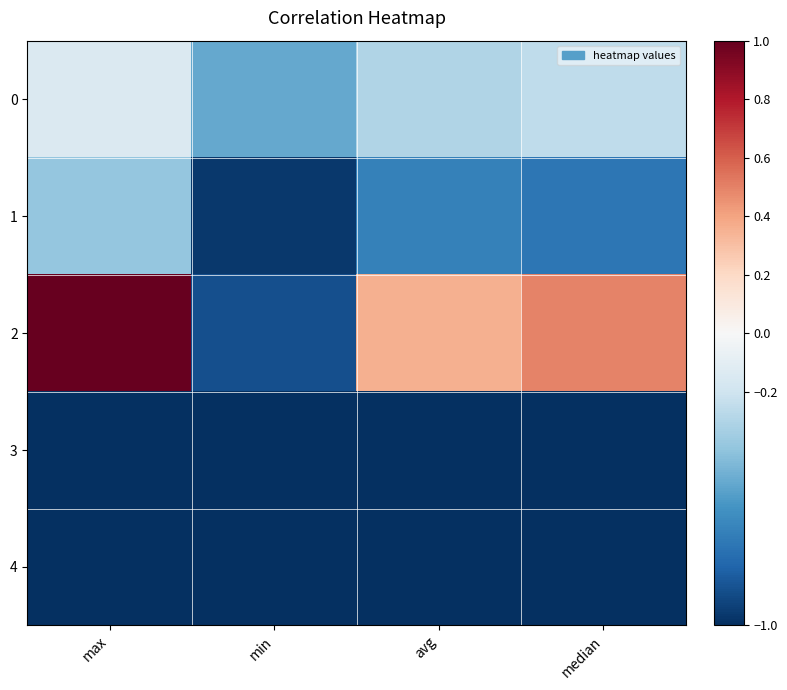

Count the number of data series in this chart.

5